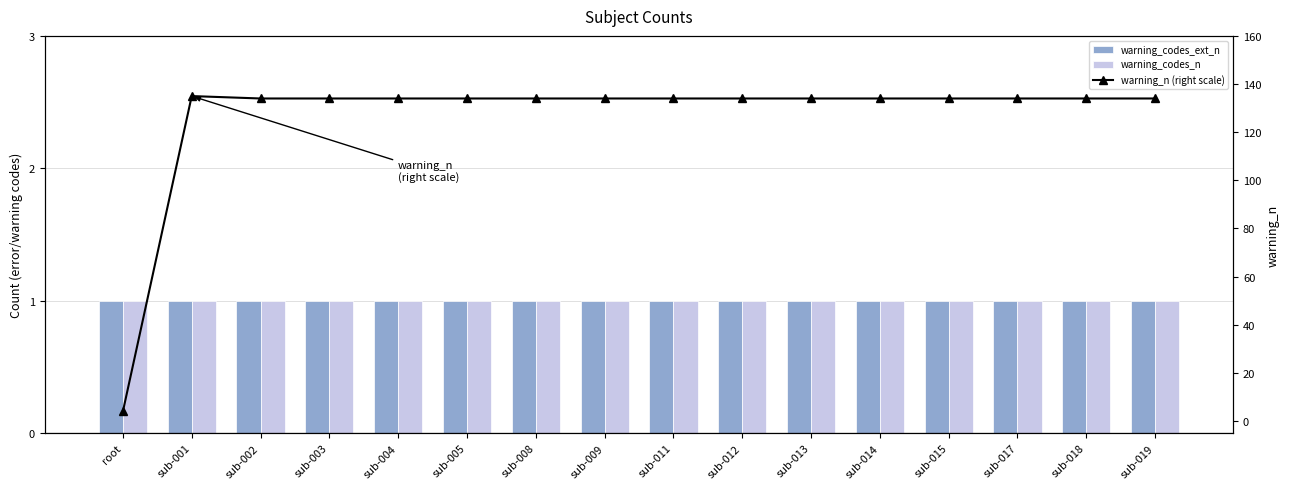

What are all the series names shown in the legend?

warning_codes_ext_n, warning_codes_n, warning_n (right scale)